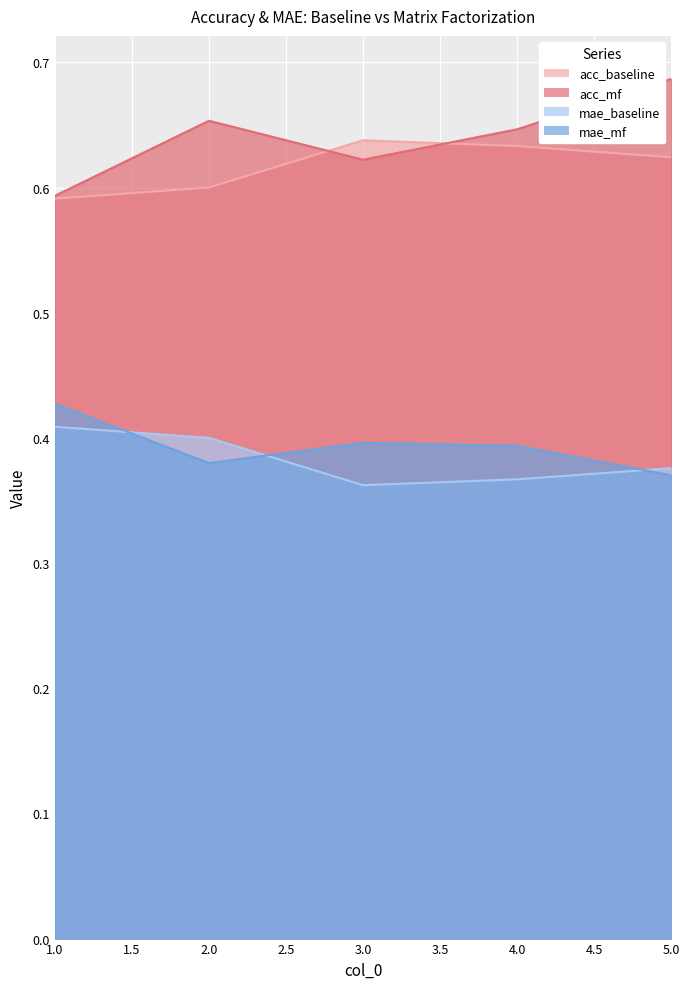

Where is acc_mf nearest to the value 0?

1